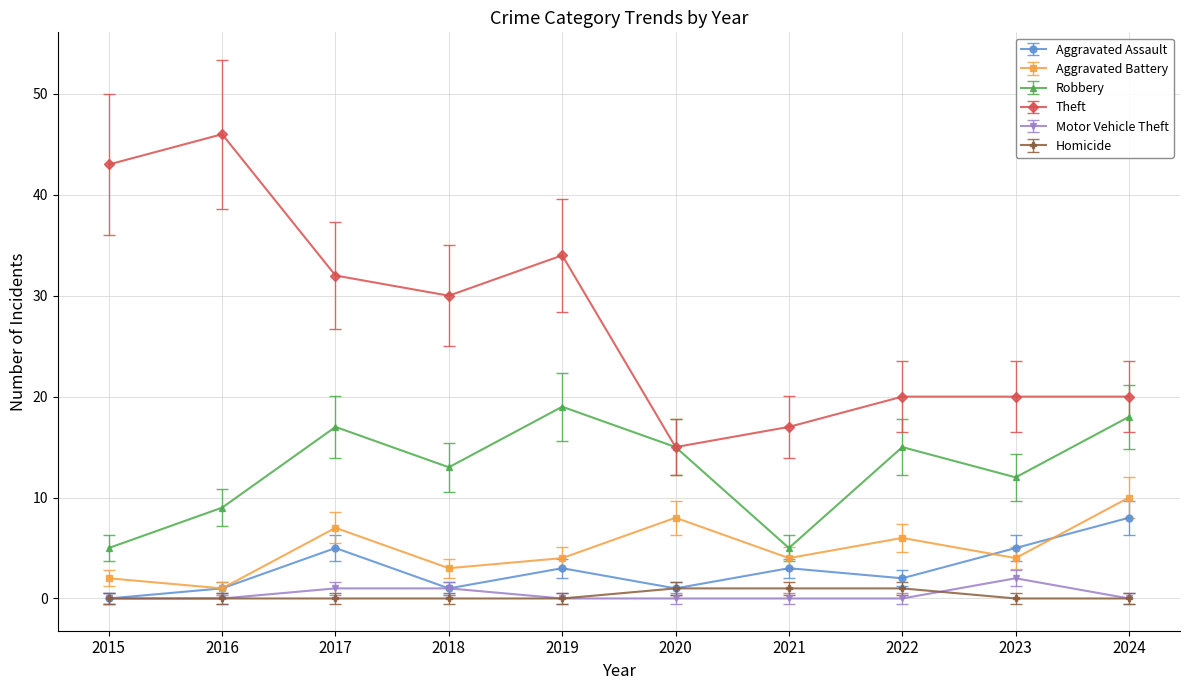

How many lines are shown in the chart?

6